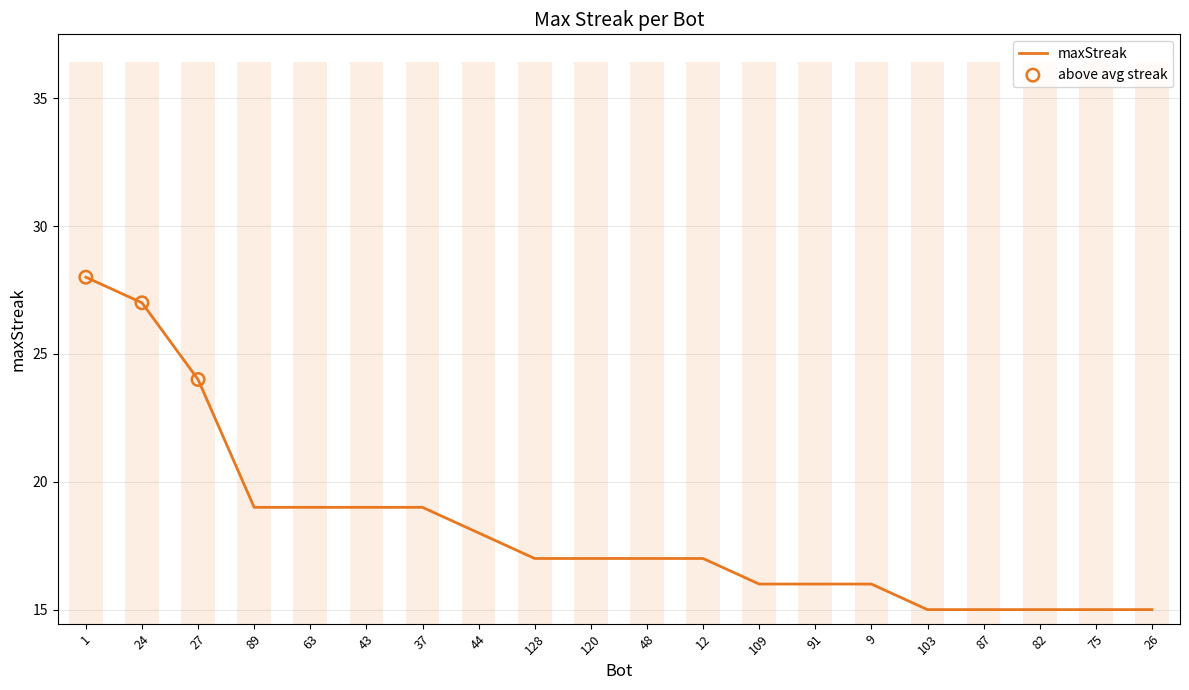

What is the ratio of the value at 75 to the value at 91?

0.9